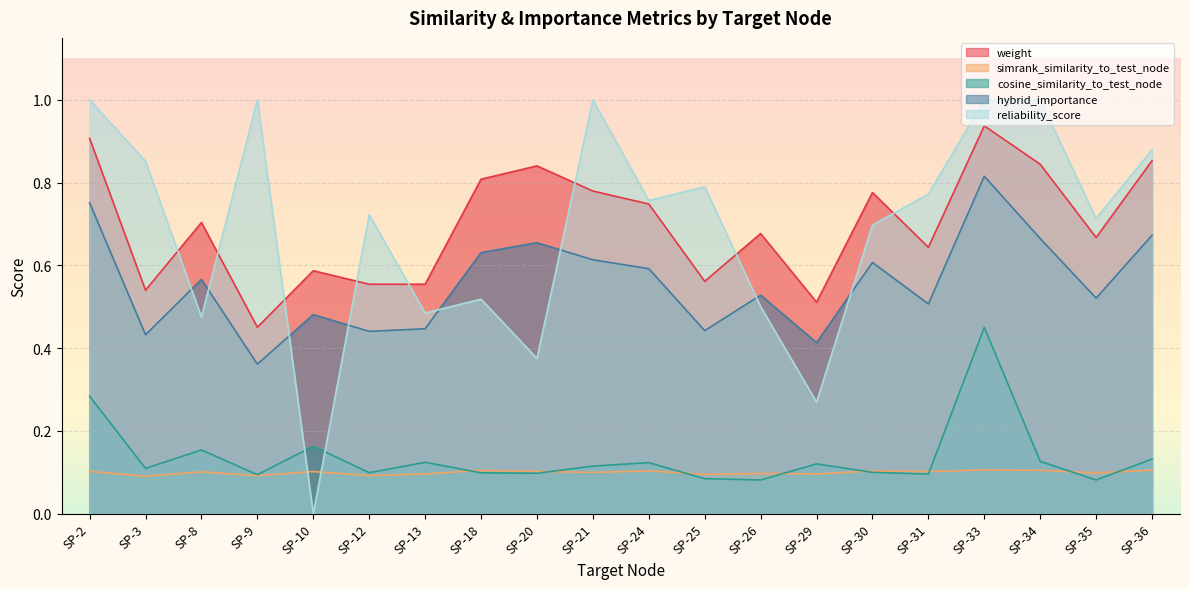

What is the total value across all series at SP-2?

3.0